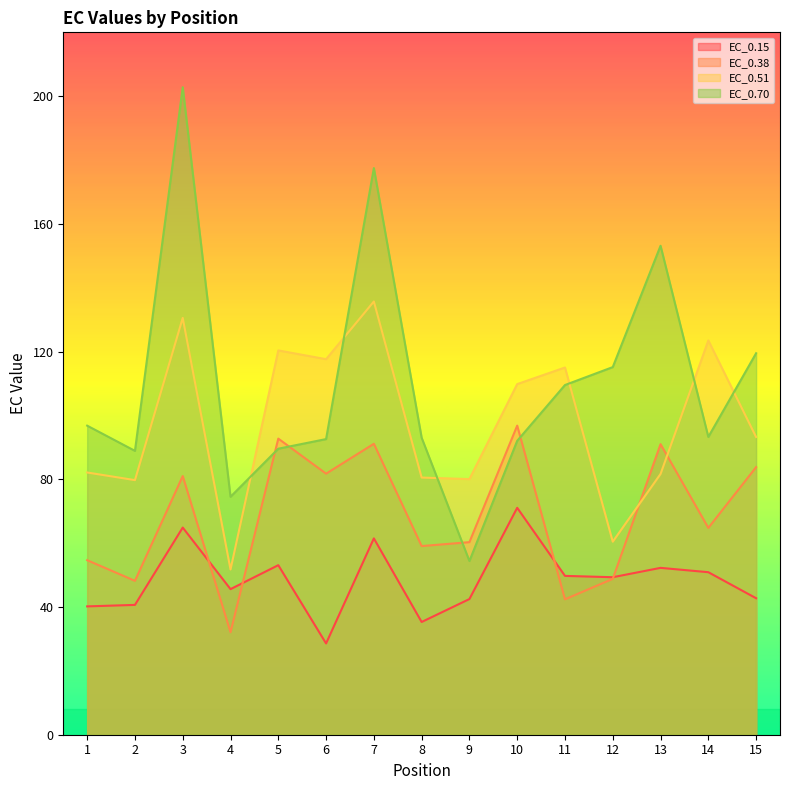

What is the total value across all series at 5?

355.8